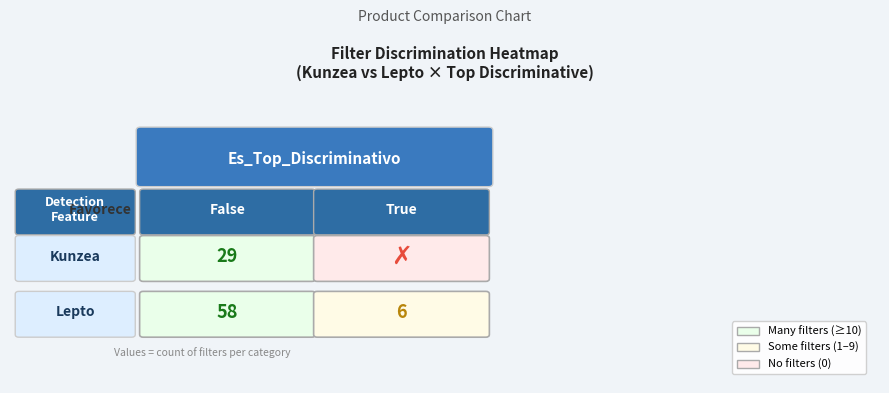

The chart shows a value of 29 at Kunzea_True. True or false?

False